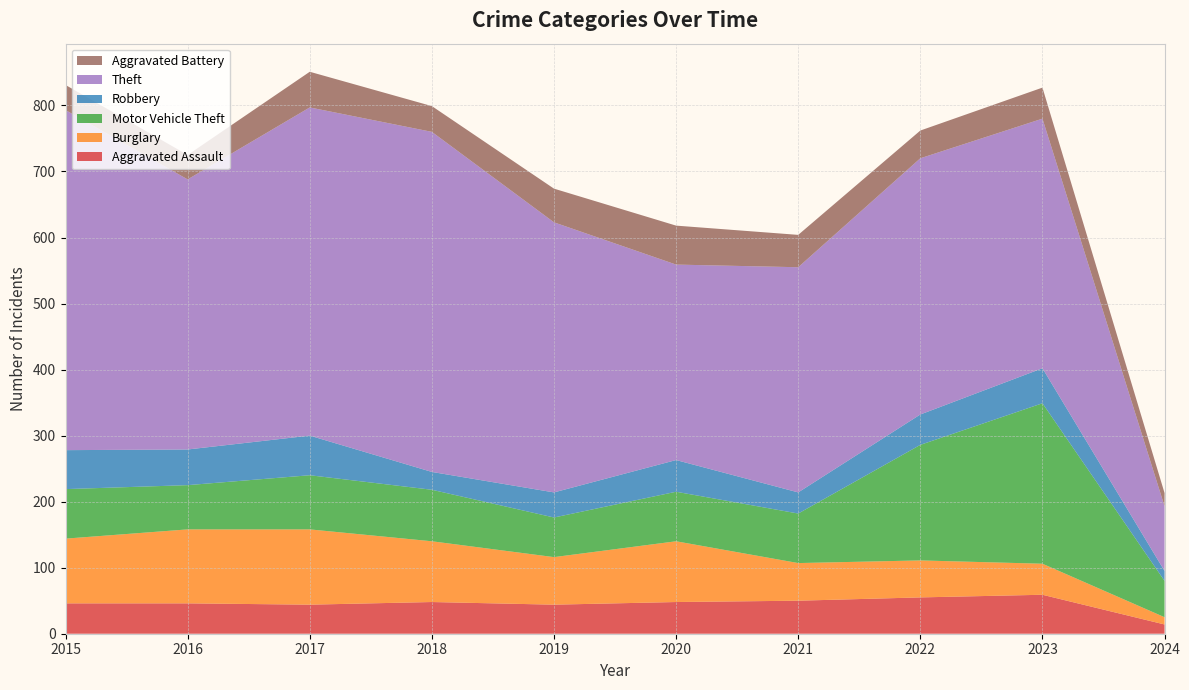

Reading left to right, what are all the values shown in this chart?

Aggravated Assault: 2015=46	2016=46	2017=44	2018=48	2019=44	2020=48	2021=50	2022=55	2023=59	2024=14
Burglary: 2015=98	2016=112	2017=114	2018=92	2019=72	2020=92	2021=57	2022=56	2023=47	2024=11
Motor Vehicle Theft: 2015=75	2016=67	2017=82	2018=78	2019=60	2020=75	2021=75	2022=175	2023=243	2024=55
Robbery: 2015=59	2016=54	2017=60	2018=27	2019=38	2020=48	2021=32	2022=46	2023=53	2024=15
Theft: 2015=515	2016=409	2017=497	2018=515	2019=409	2020=296	2021=341	2022=388	2023=378	2024=98
Aggravated Battery: 2015=38	2016=37	2017=54	2018=39	2019=51	2020=59	2021=49	2022=42	2023=47	2024=20